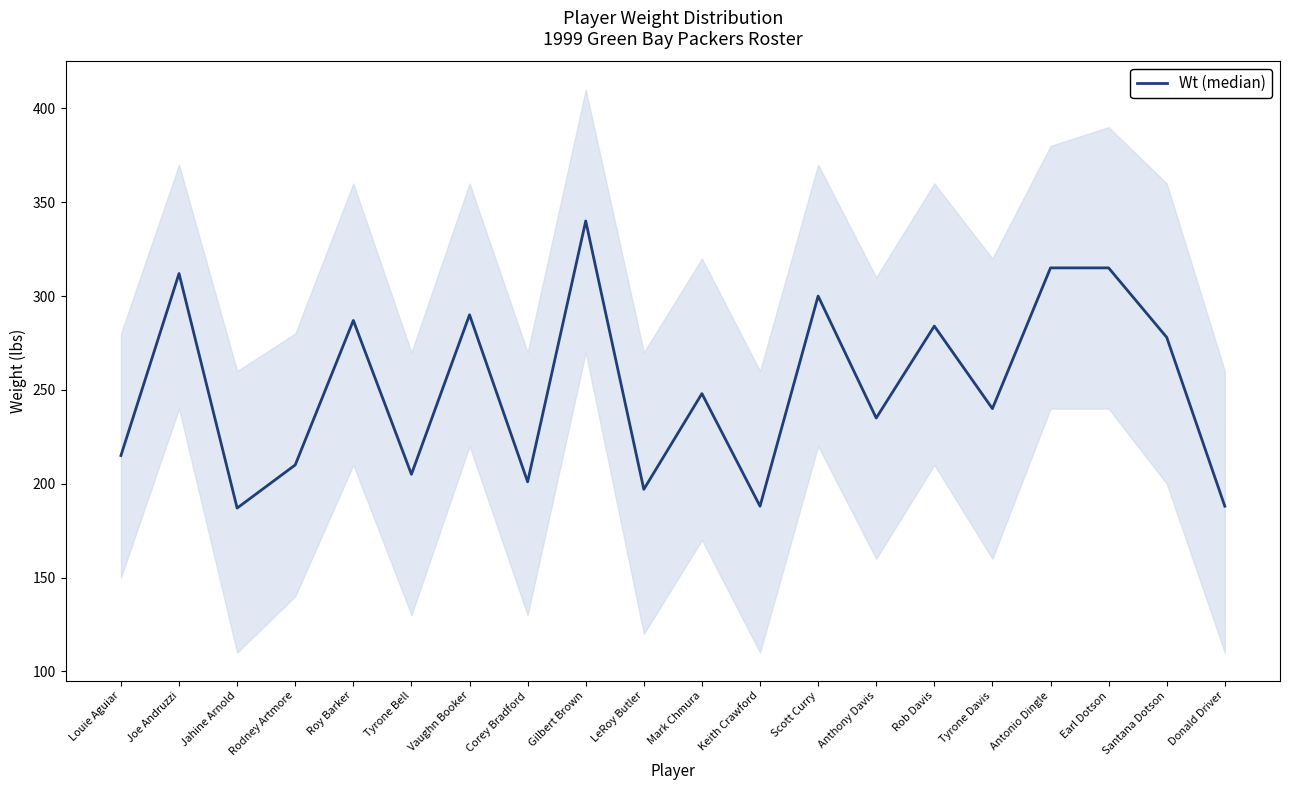

The chart shows a value of 143 at Rodney Artmore. True or false?

False